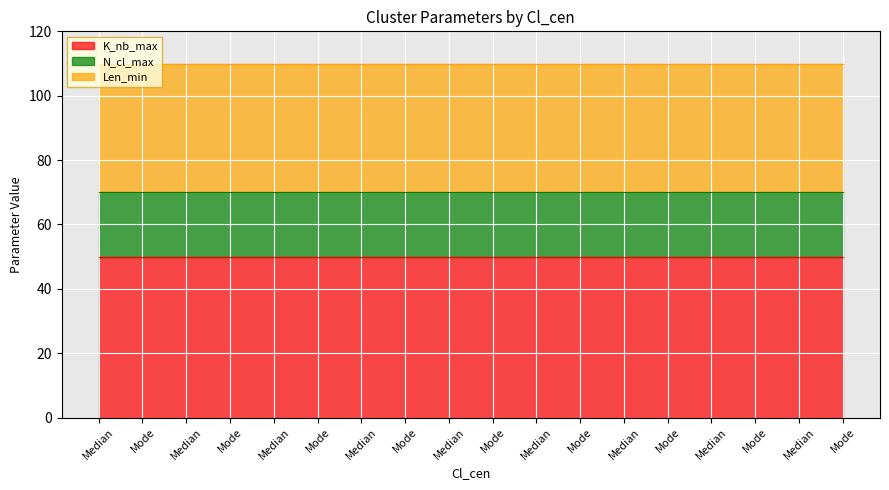

What is the greatest value displayed?

50